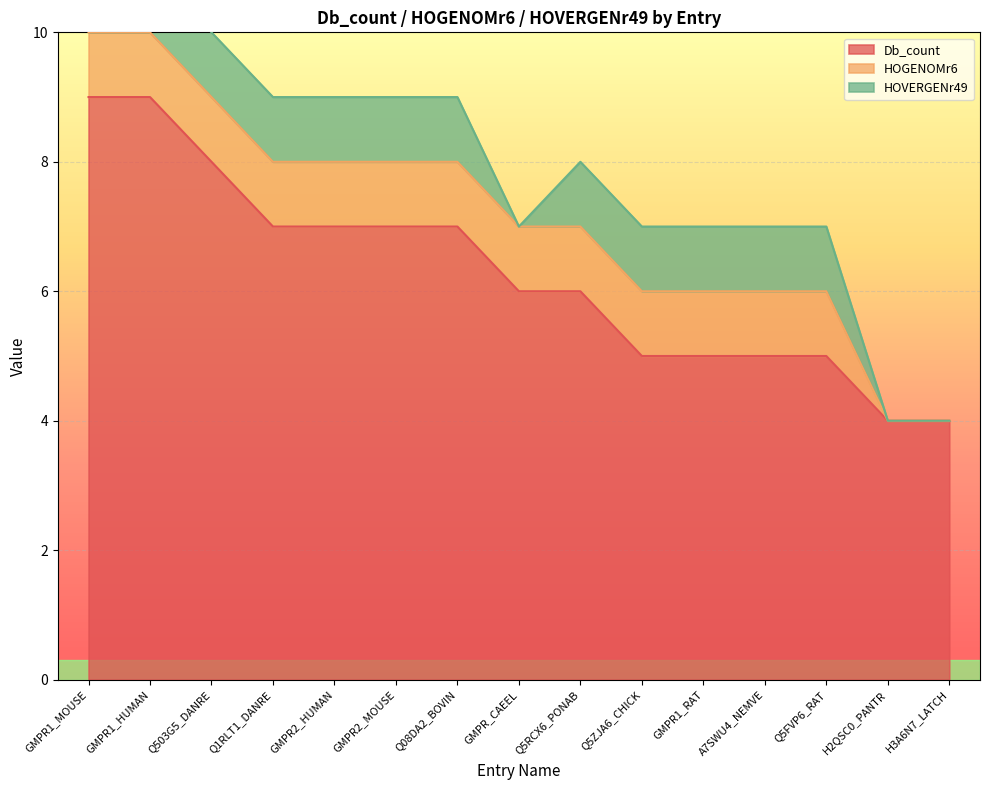

True or false: Db_count and HOGENOMr6 cross at least once.

False